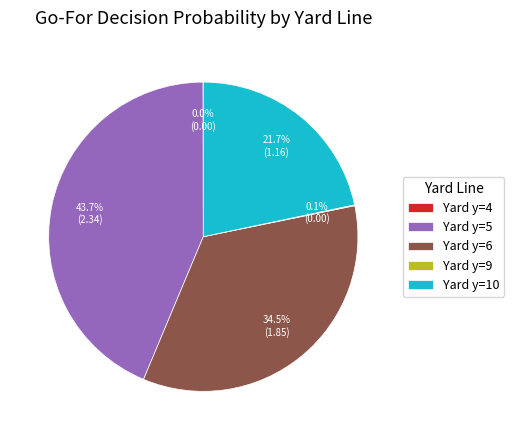

To the nearest percent, what is the average slice percentage?

20%